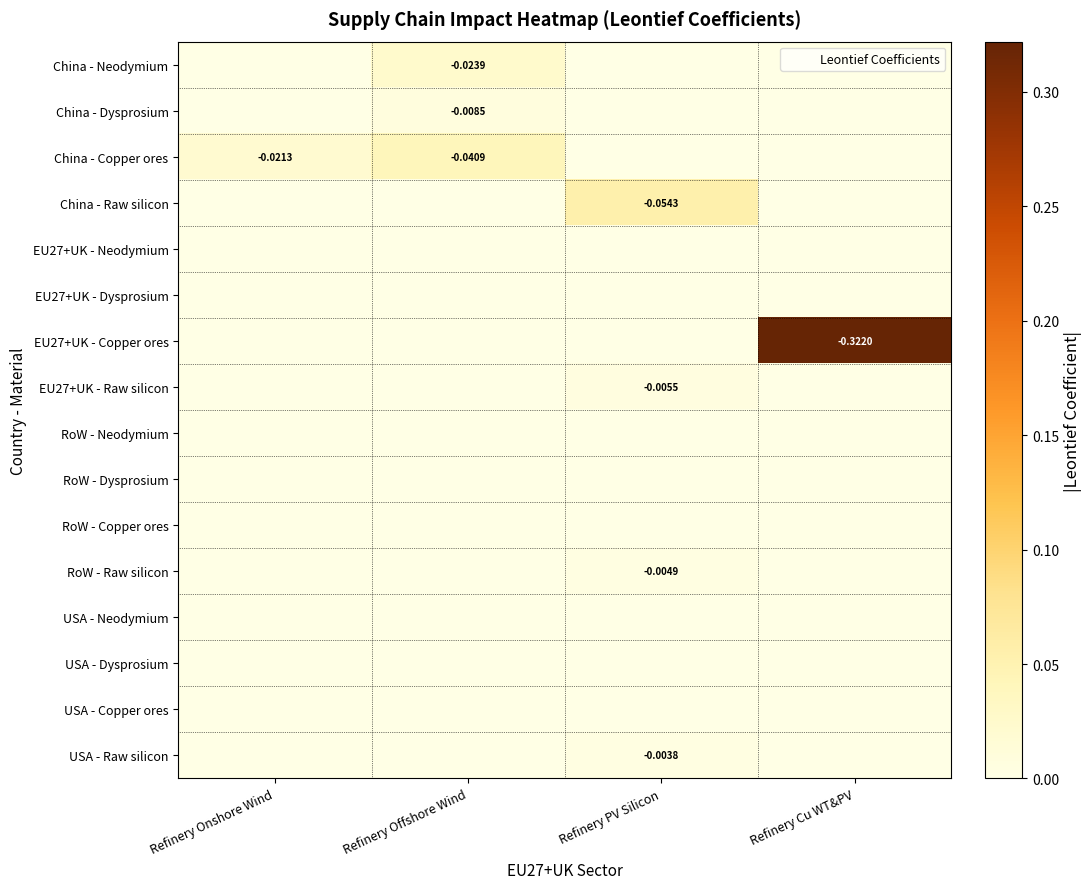

Count the China - Neodymium values in the range 0 to 1.

4